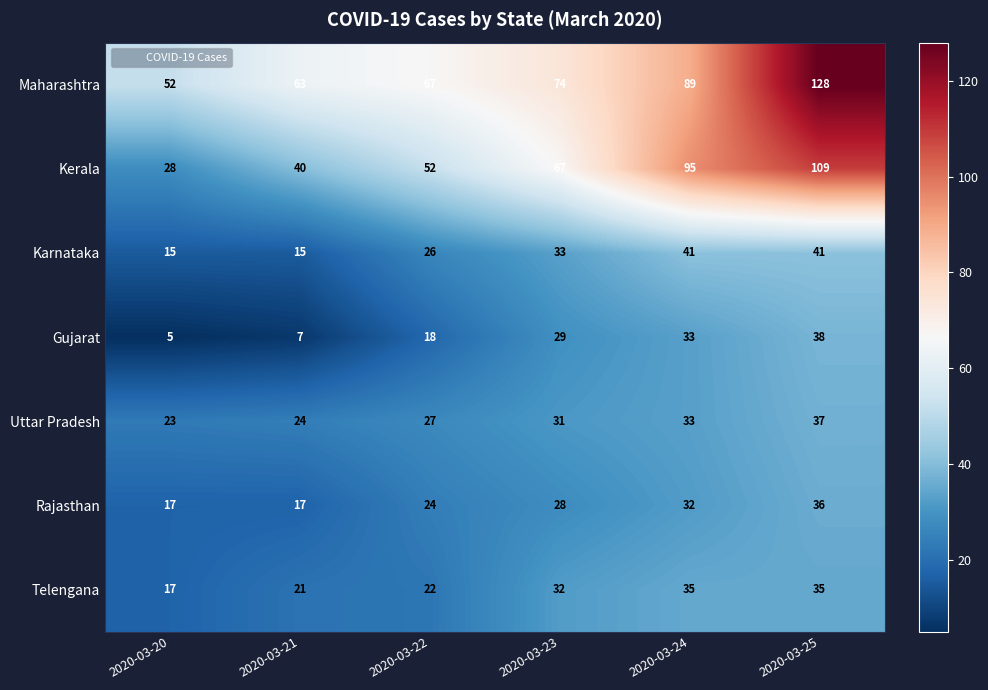

The value of Karnataka at 2020-03-20 is 26. True or false?

False